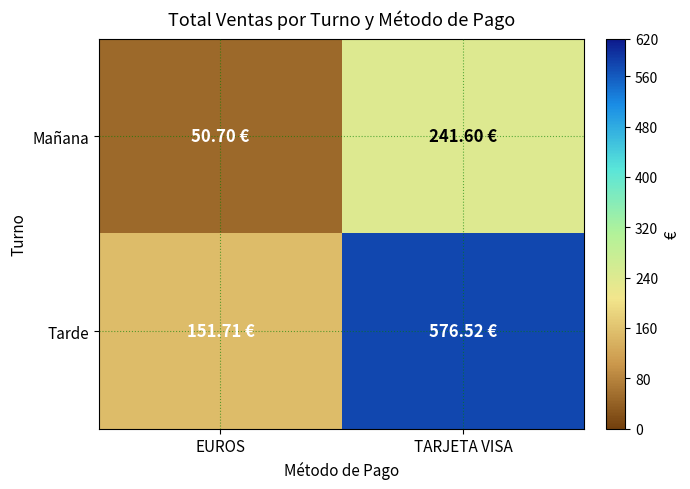

Reading right to left, transcribe all the data shown in this chart.

Mañana: TARJETA VISA=241.6	EUROS=50.7
Tarde: TARJETA VISA=576.5	EUROS=151.7